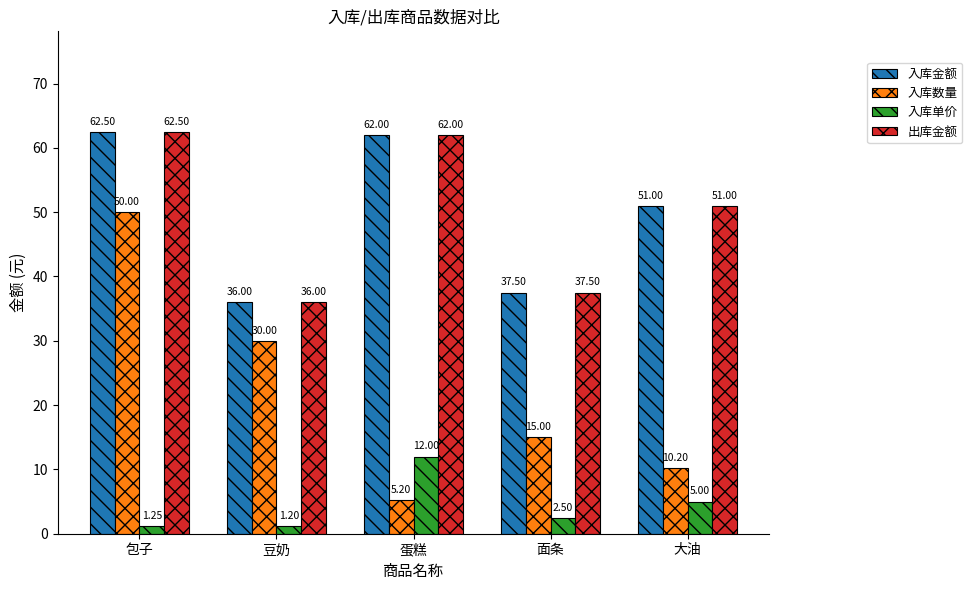

What position from the right is 包子?

5